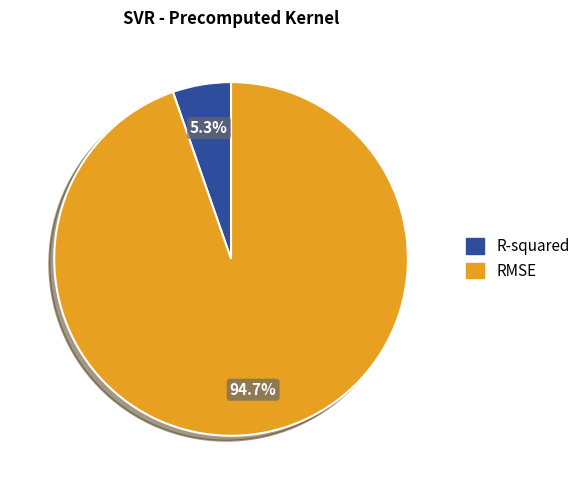

What percentage do RMSE and R-squared together represent?

100.0%